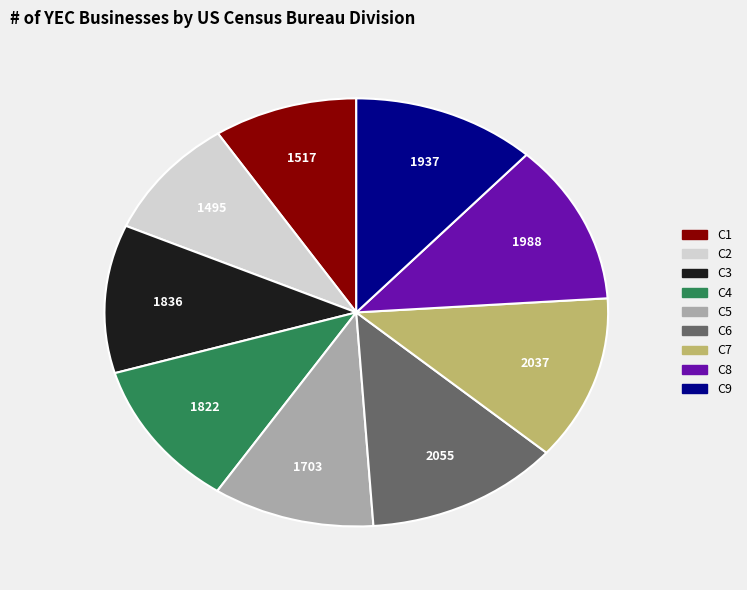

Is C9 the majority of the pie?

No